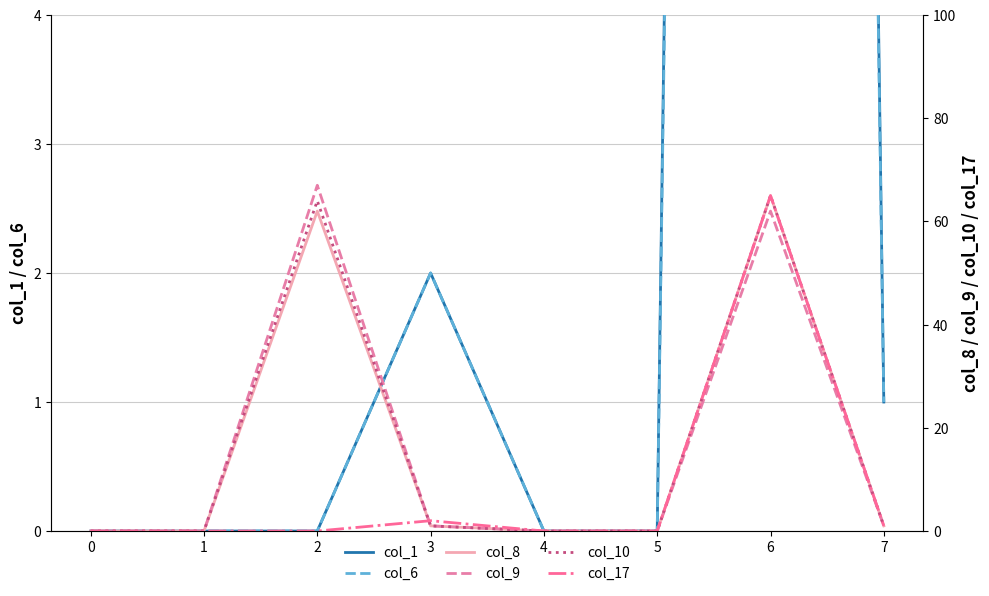

What is the sum of all col_1 values?

67